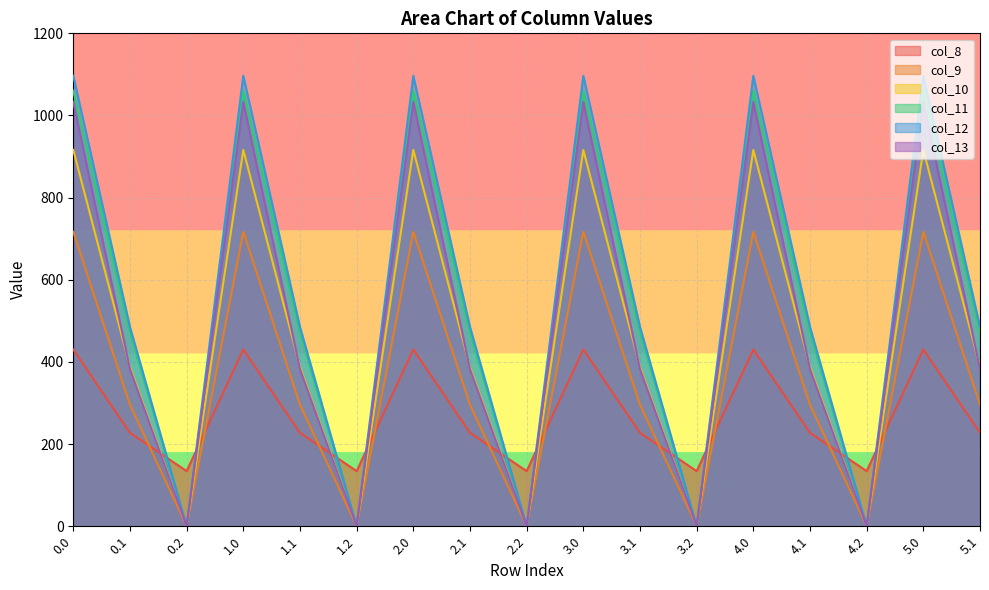

True or false: col_11 has more than 0 points higher than both neighbors.

True